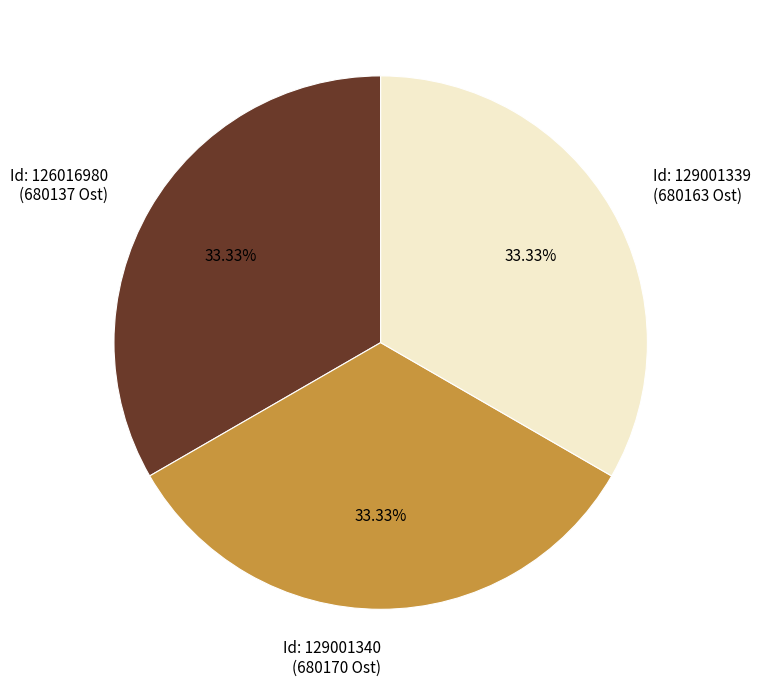

Is there any slice that represents more than half of the pie?

No